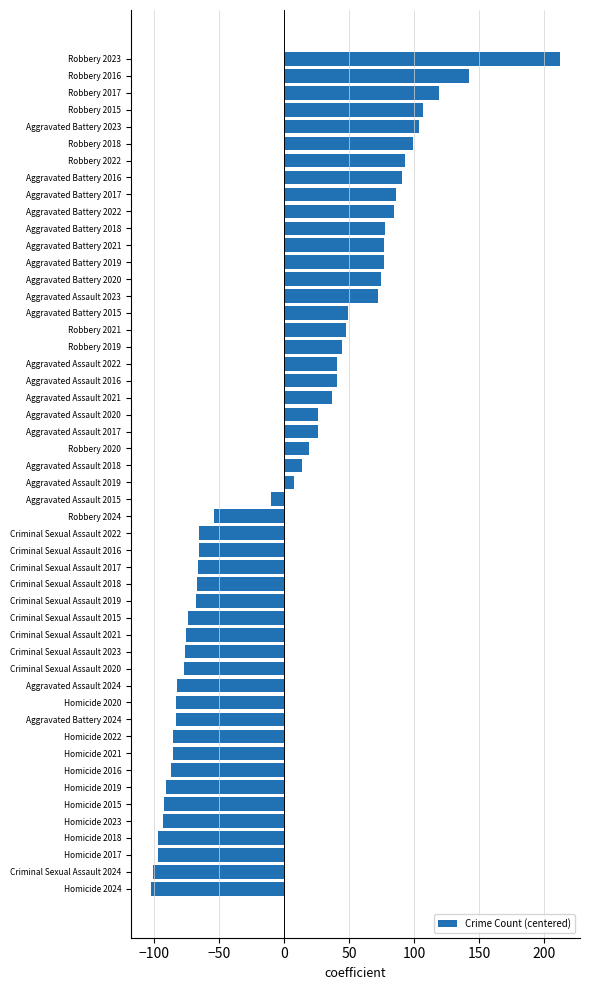

Which label corresponds to the largest value in the chart?

Robbery 2023